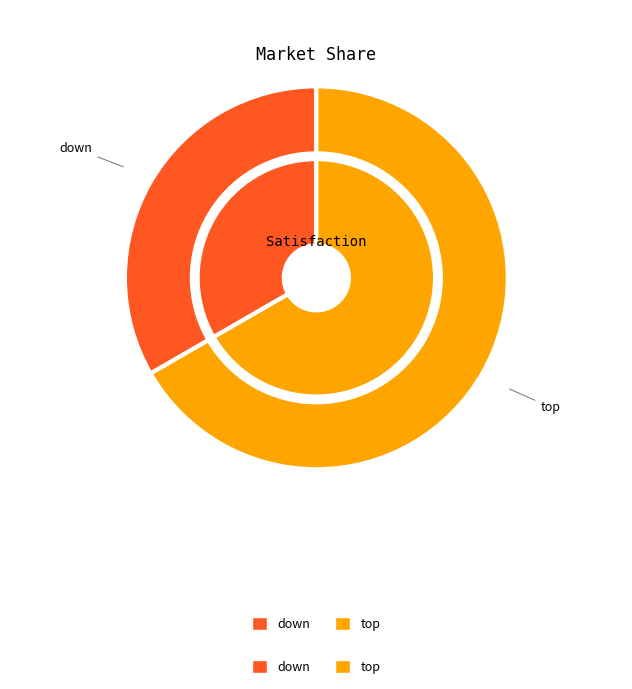

To the nearest percent, what is the average slice percentage?

50%